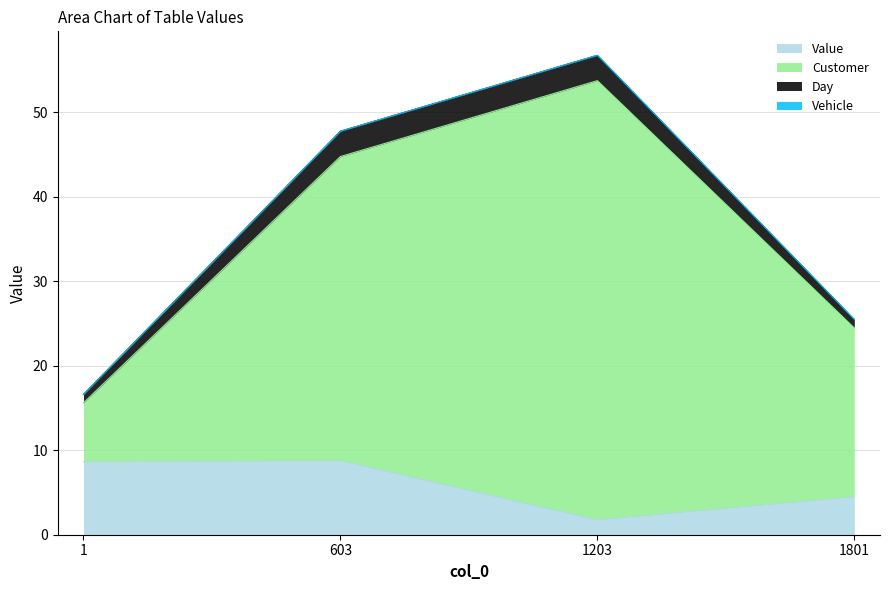

What is the difference between the Value values at 1 and 1801?

4.1